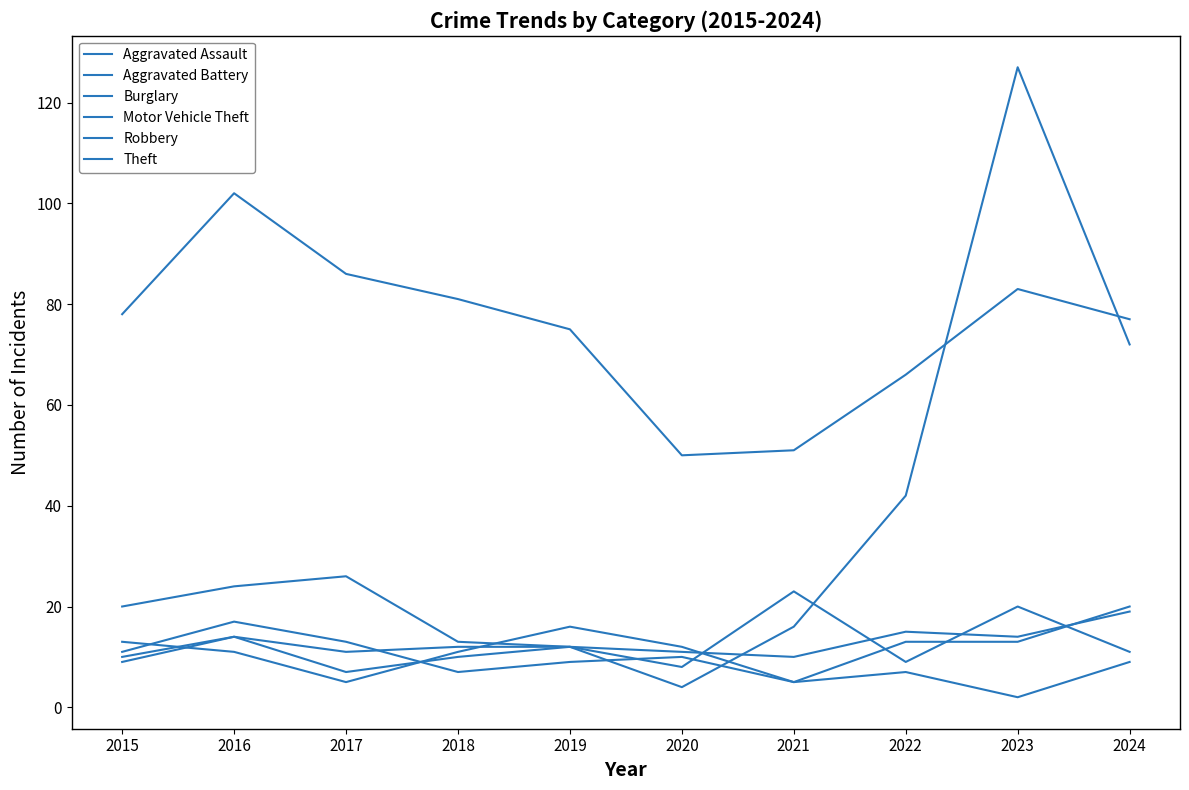

What is the minimum value for Robbery?

8